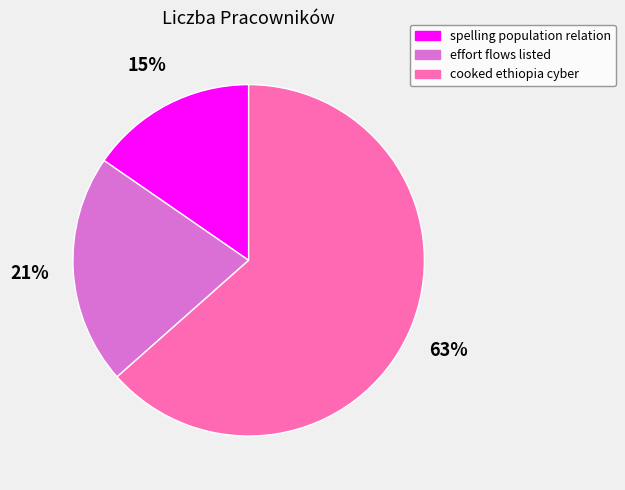

Approximately how many times larger is the value at cooked ethiopia cyber compared to effort flows listed?

3.0